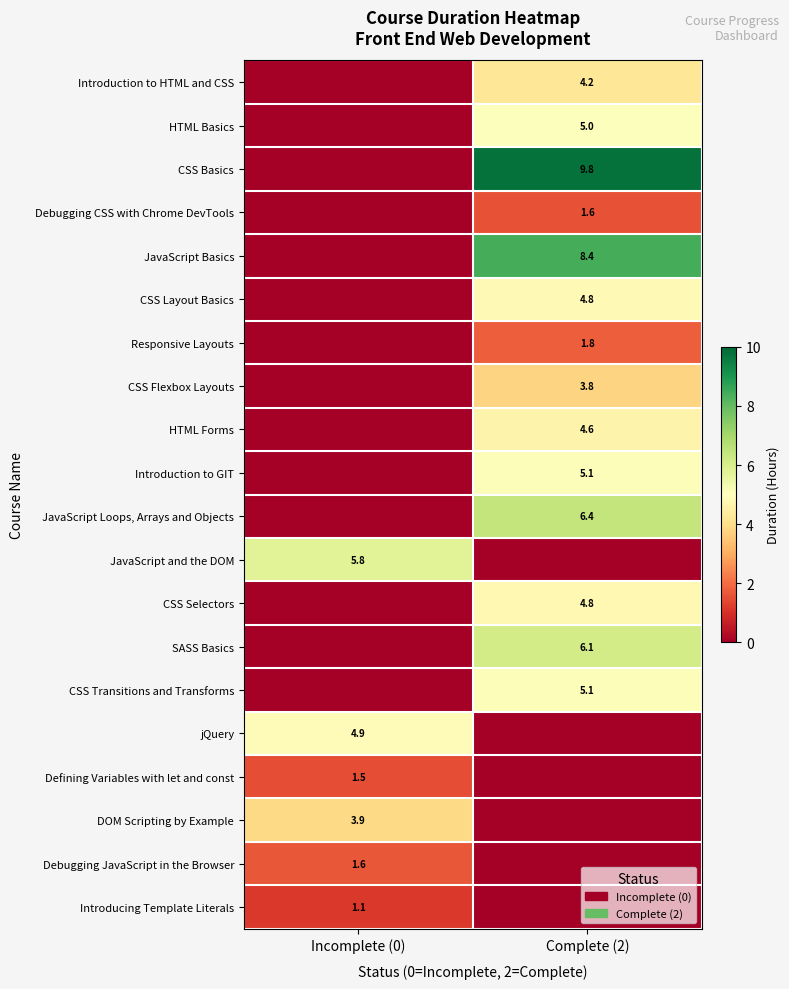

The JavaScript Loops, Arrays and Objects series shows 10.8 at Complete (2). True or false?

False